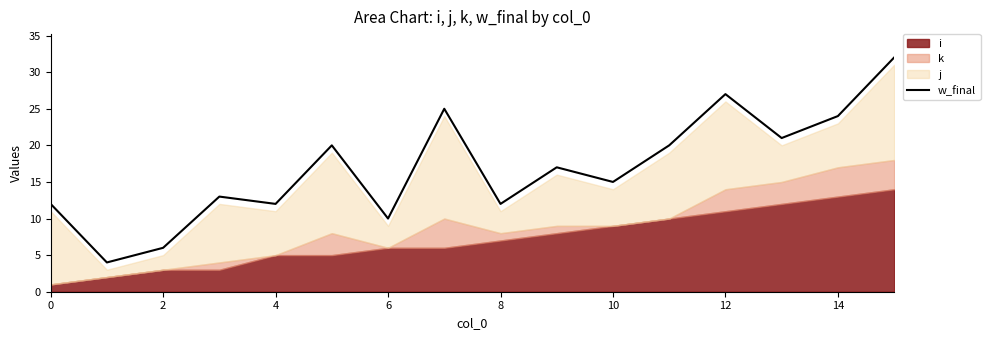

Is it true that w_final equals 6 at 10?

False